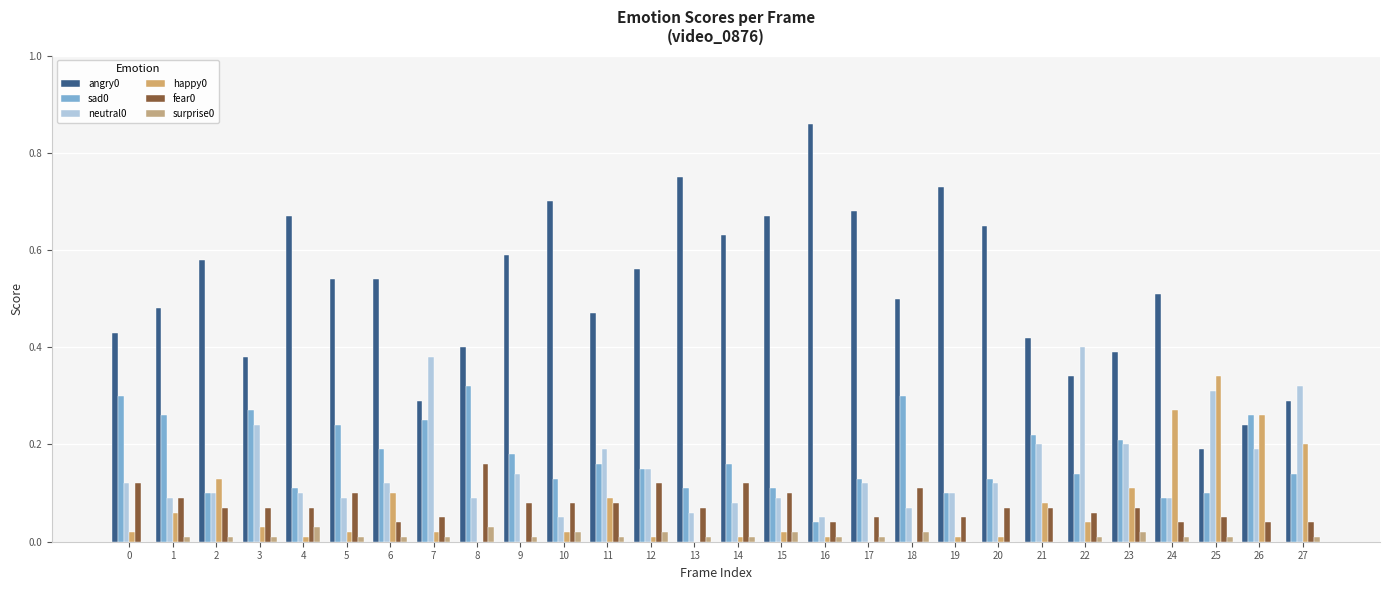

Count the number of categories in the chart.

28